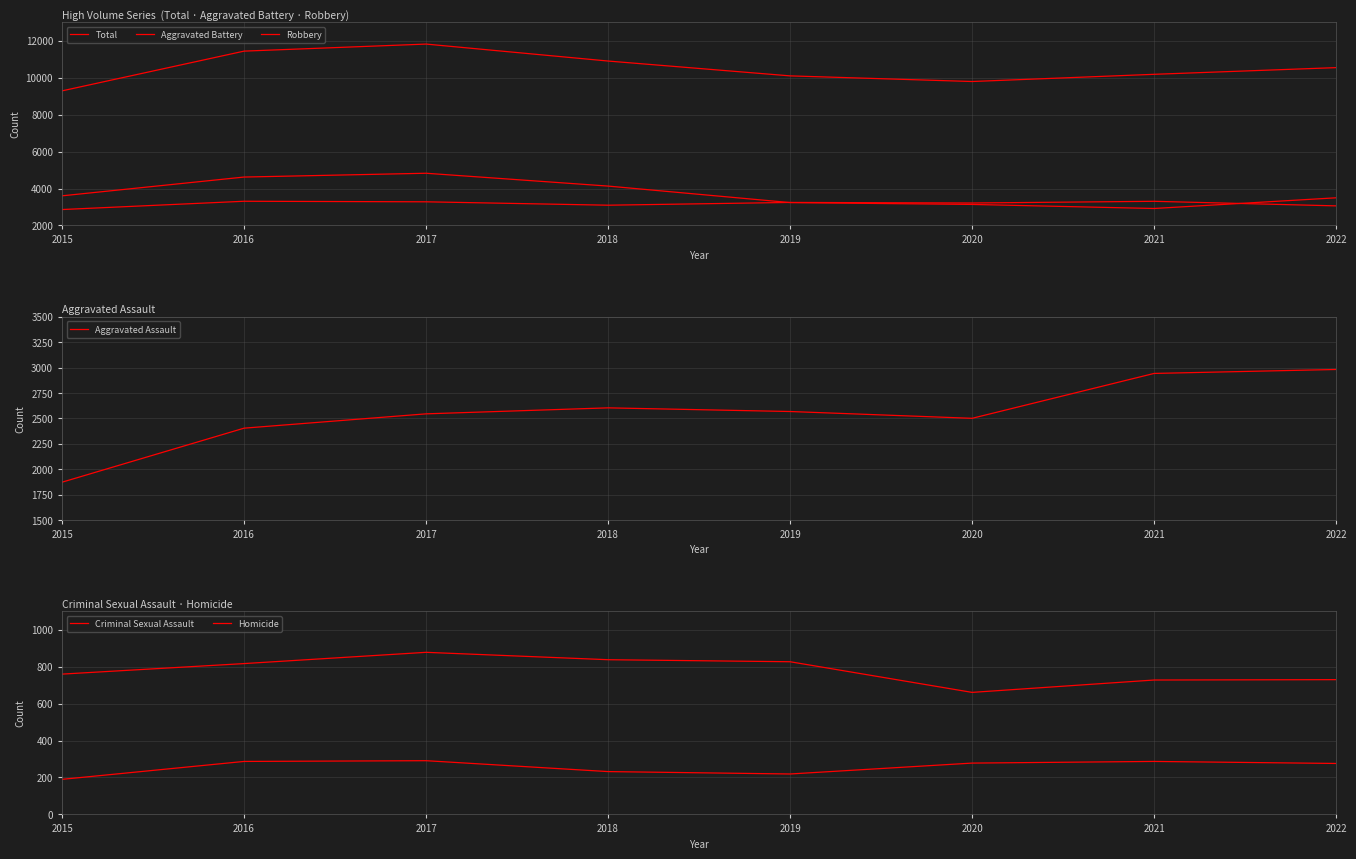

What is the difference between the maximum and minimum values in the Robbery series?

1909